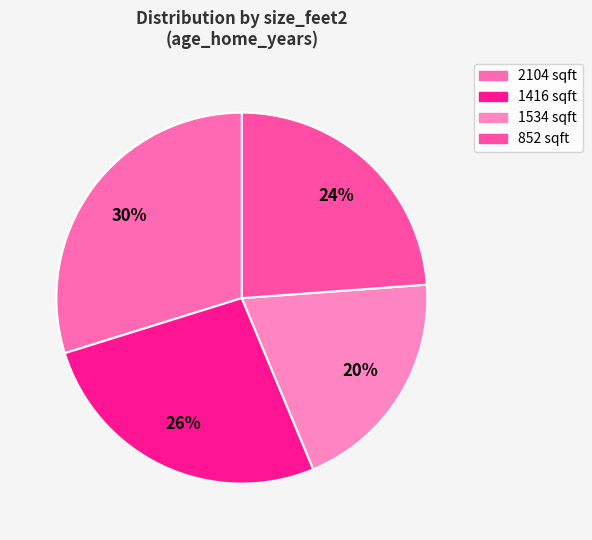

Rank the categories by value from highest to lowest.

2104, 1416, 852, 1534